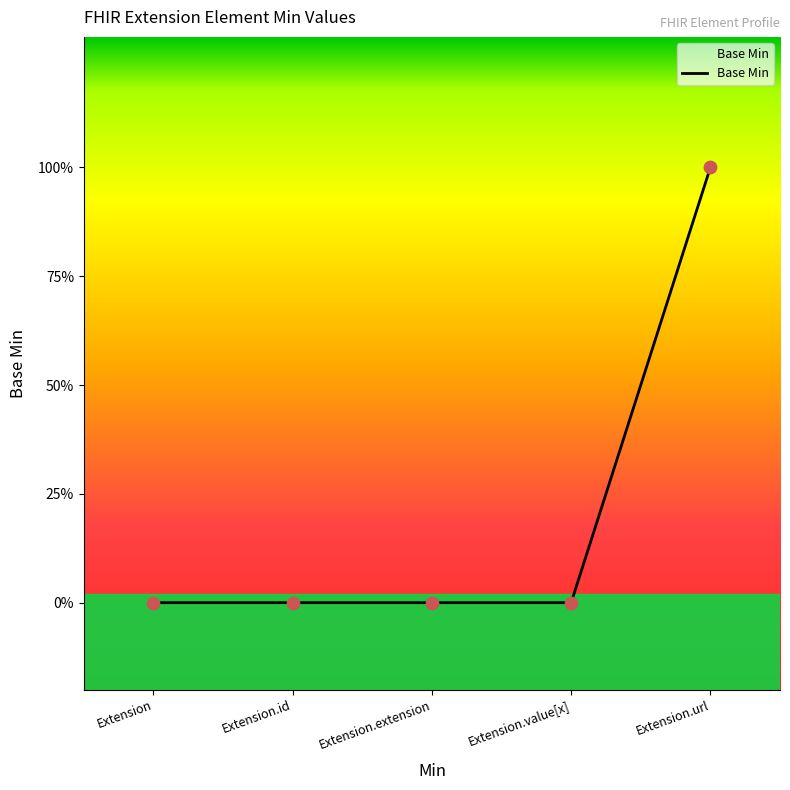

Between Extension.id and Extension.url, which is larger?

Extension.url